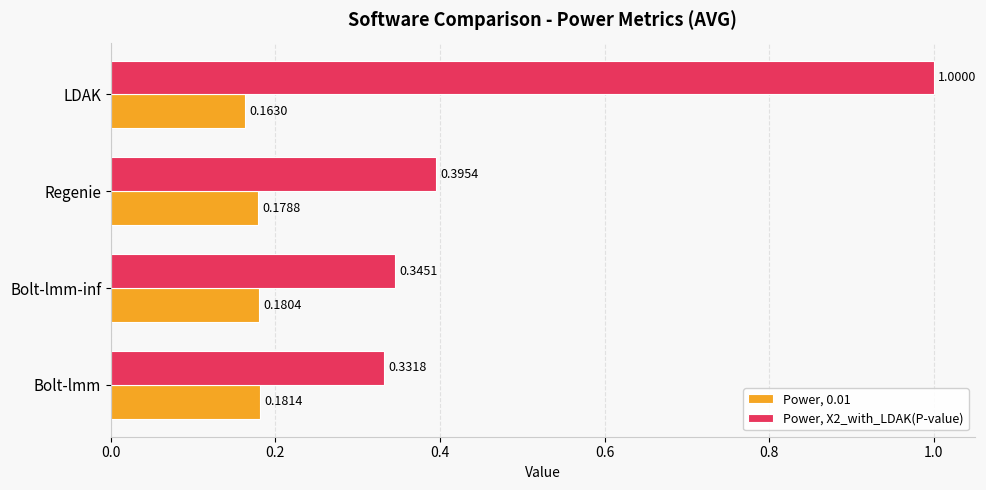

Which series has the largest total across all categories?

Power, X2_with_LDAK(P-value)